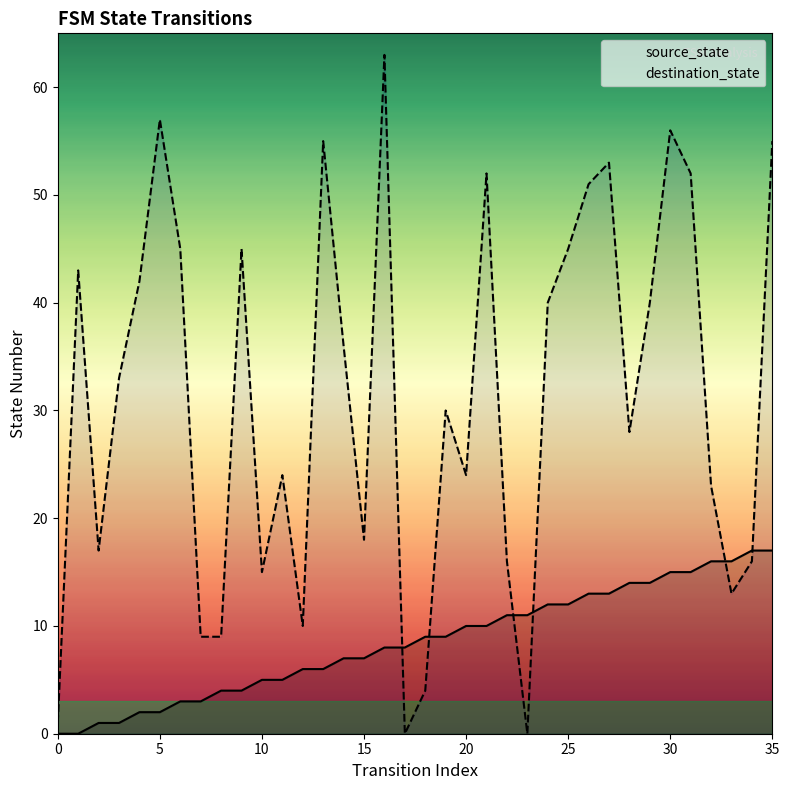

True or false: destination_state and source_state intersect in this chart.

True